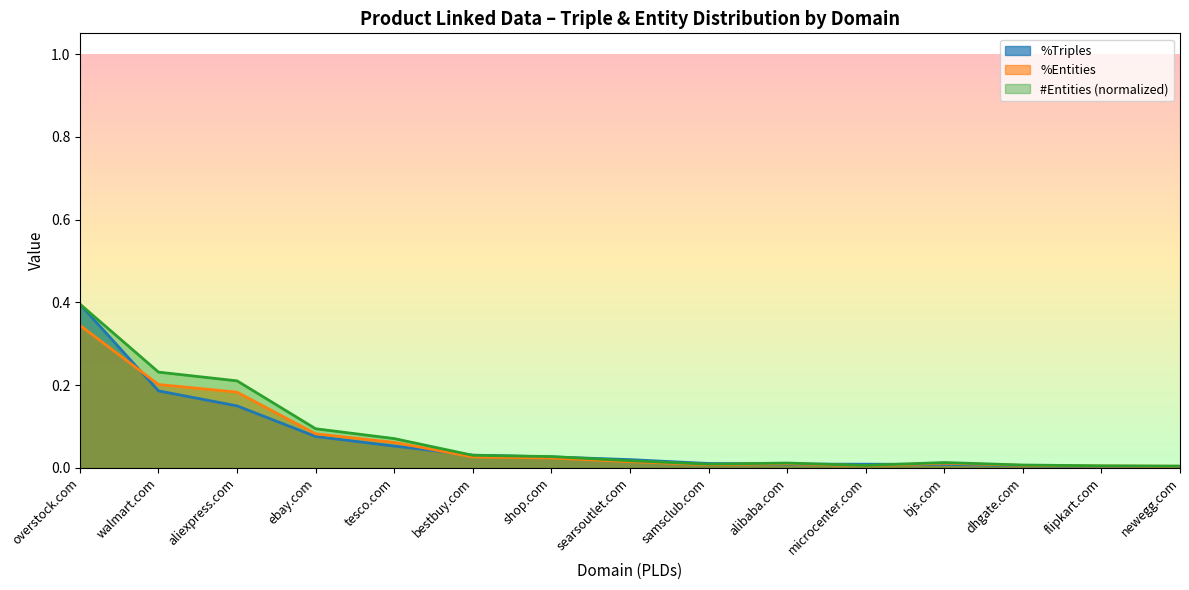

Is the value of %Triples at samsclub.com greater than the value of #Entities at alibaba.com?

No